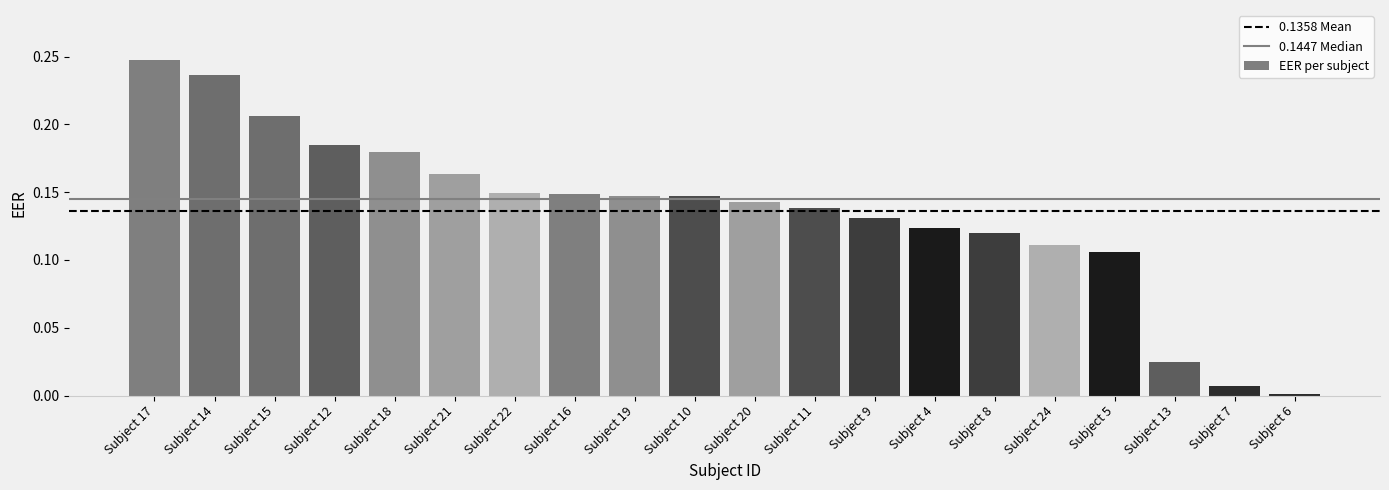

Which label corresponds to the largest value in the chart?

Subject 17